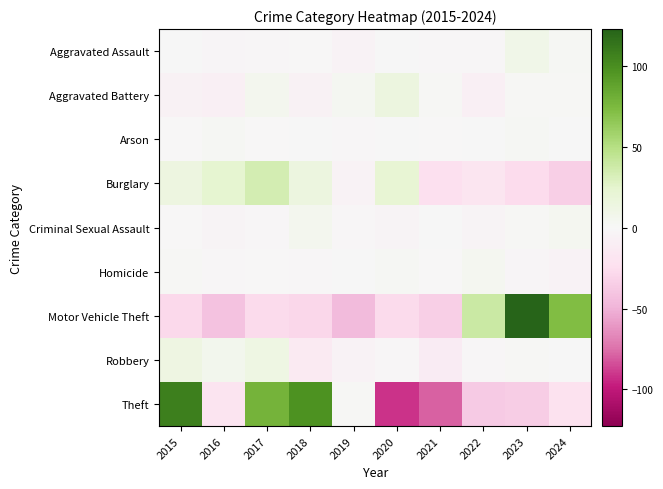

Which series changed the most between 2020 and 2024?

Motor Vehicle Theft